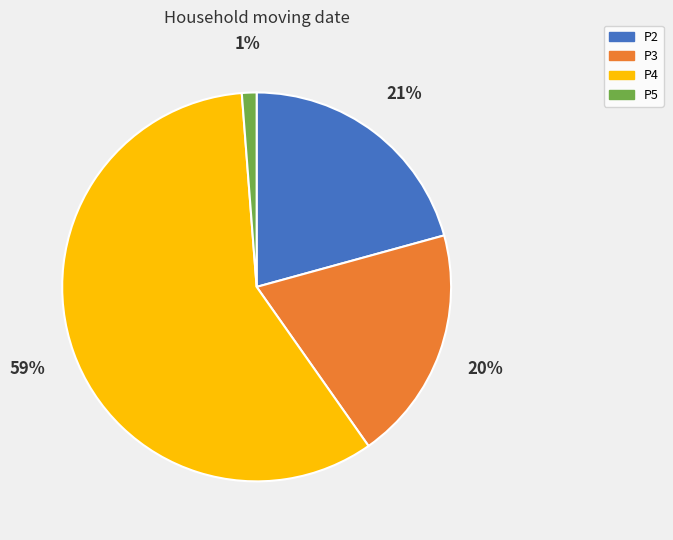

Does P4 represent more than half of the total?

Yes